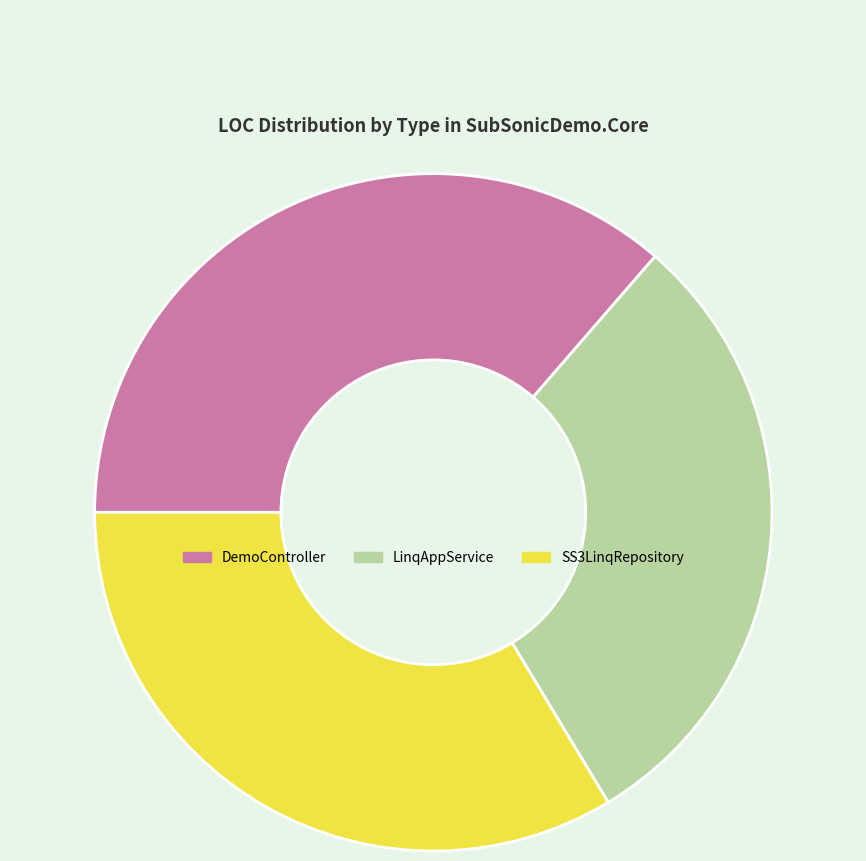

Which slice is the smallest?

LinqAppService